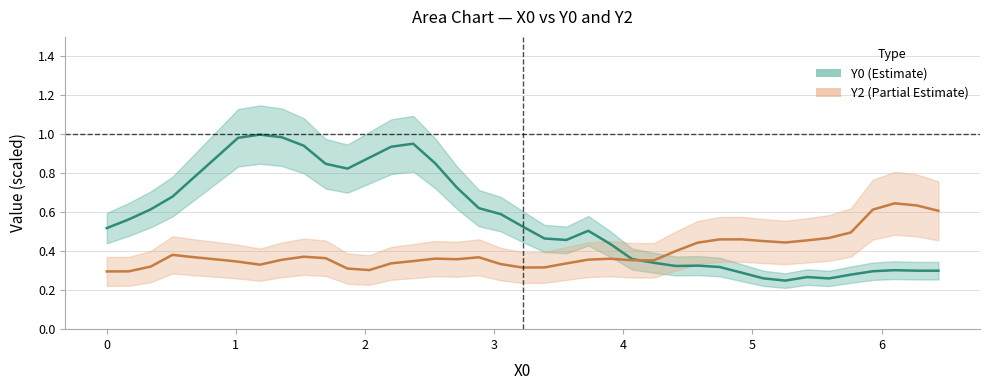

Reading right to left, extract all data points from this chart.

Y0: 0.3	0.3	0.3	0.3	0.3	0.3	0.3	0.2	0.3	0.3	0.3	0.3	0.3	0.3	0.4	0.4	0.5	0.5	0.5	0.5	0.6	0.6	0.7	0.9	1.0	0.9	0.9	0.8	0.8	0.9	1.0	1.0	1.0	0.9	0.8	0.7	0.6	0.6	0.5
Y2: 0.6	0.6	0.6	0.6	0.5	0.5	0.5	0.4	0.5	0.5	0.5	0.4	0.4	0.4	0.4	0.4	0.4	0.3	0.3	0.3	0.3	0.4	0.4	0.4	0.3	0.3	0.3	0.3	0.4	0.4	0.4	0.3	0.3	0.4	0.4	0.4	0.3	0.3	0.3